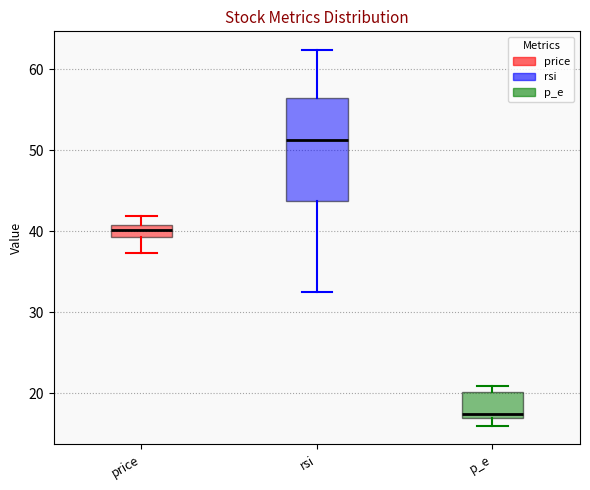

Which box's median line is the highest?

rsi